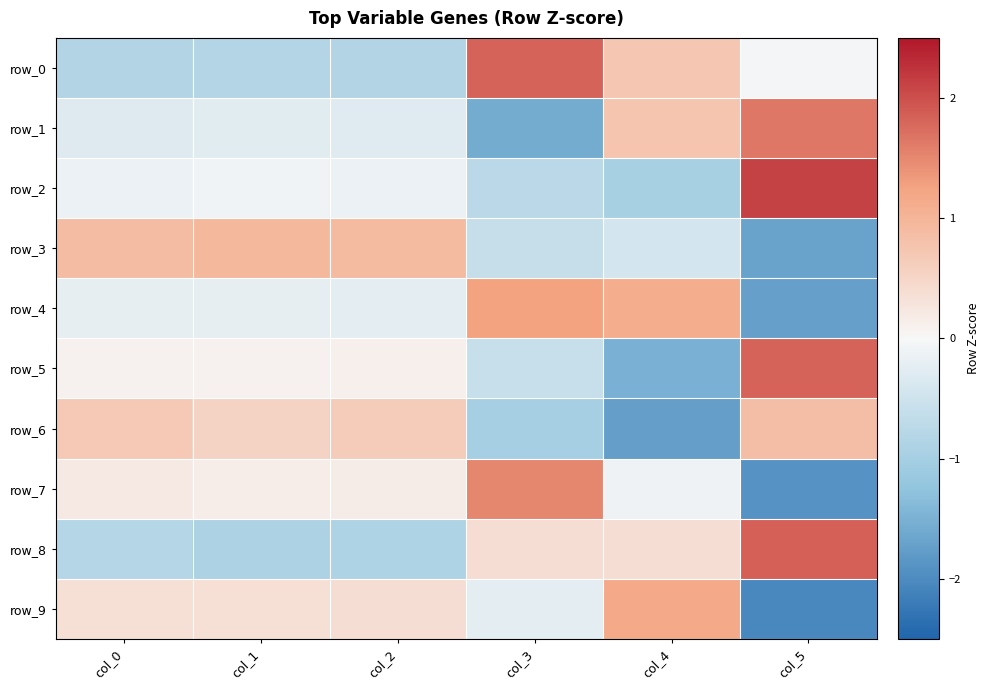

Which series has the largest total across all categories?

row_4